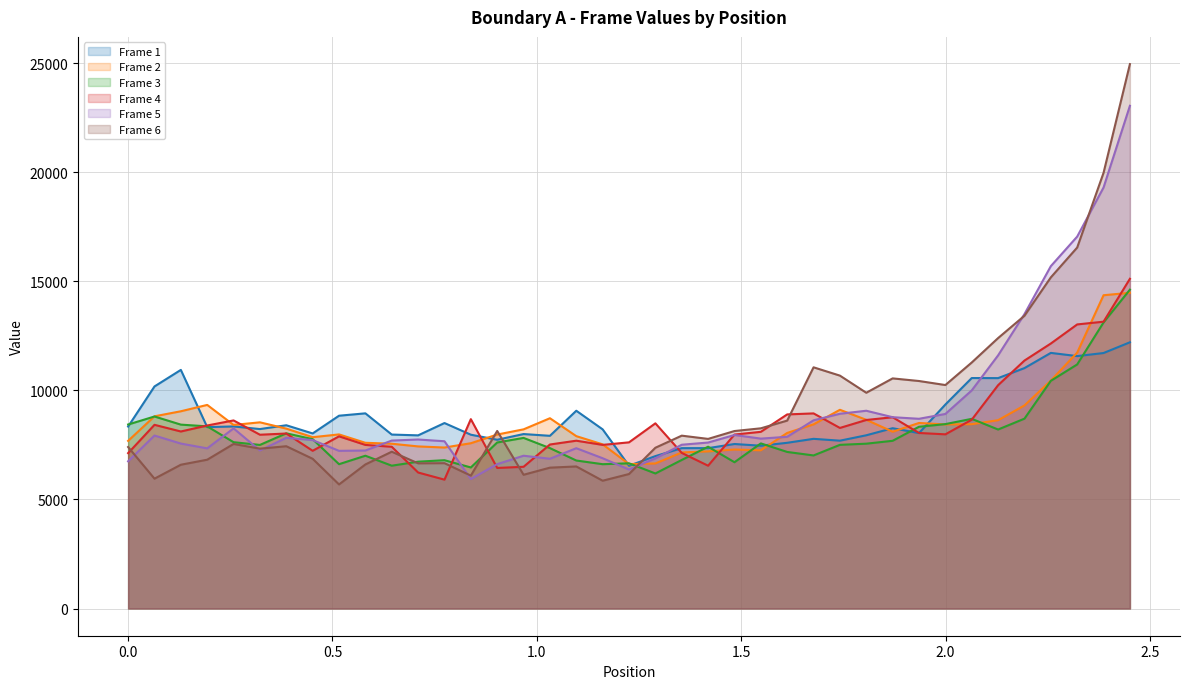

What is the smallest value displayed?

5689.6